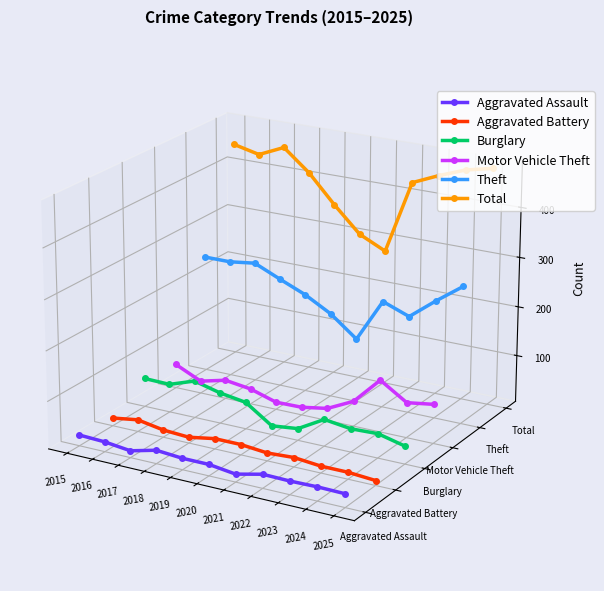

The value of Theft at 2020 is -0.0. True or false?

False